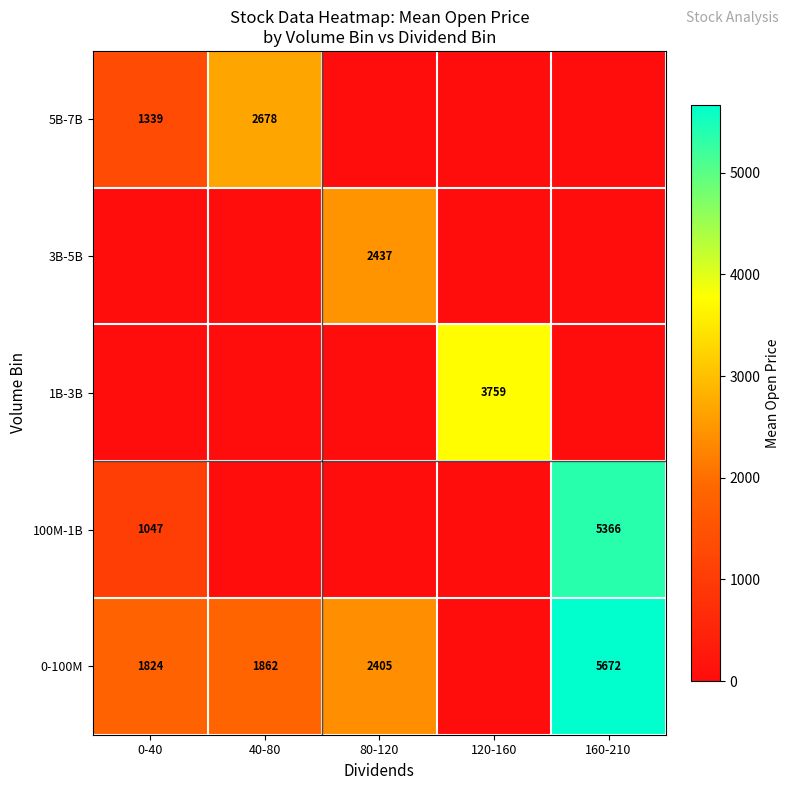

The 5B-7B series shows 1339 at 0-40. True or false?

True